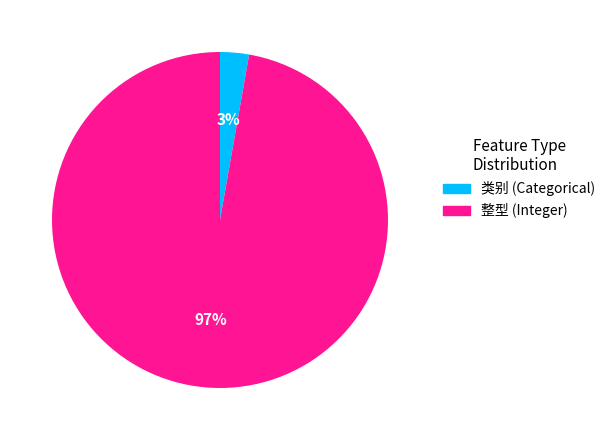

Do 类别 (Categorical) and 整型 (Integer) together represent more than half of the pie?

Yes